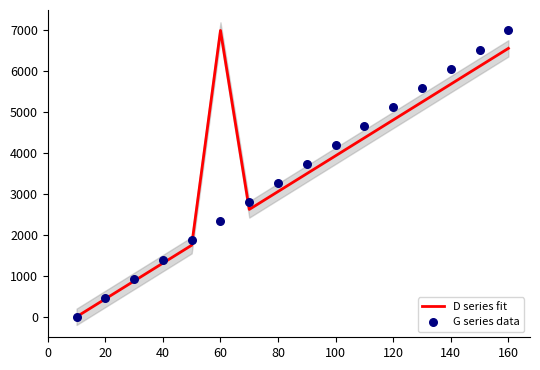

At how many categories does at least one series exceed 3855?

8